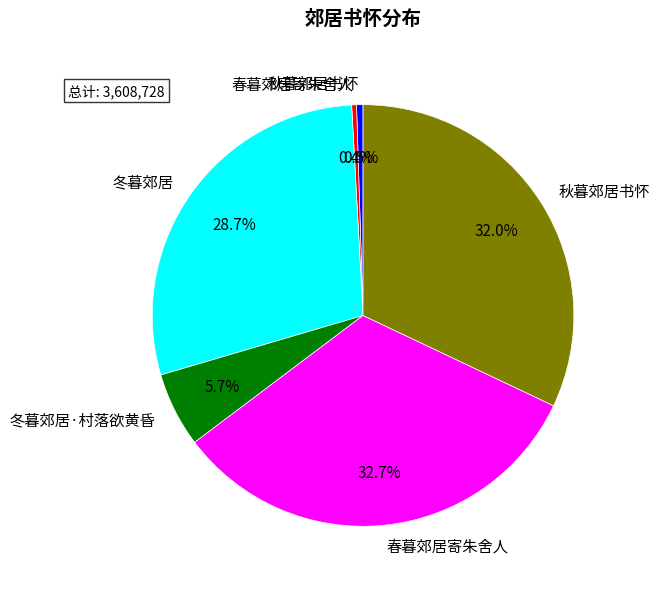

Is there a majority slice in this chart?

No